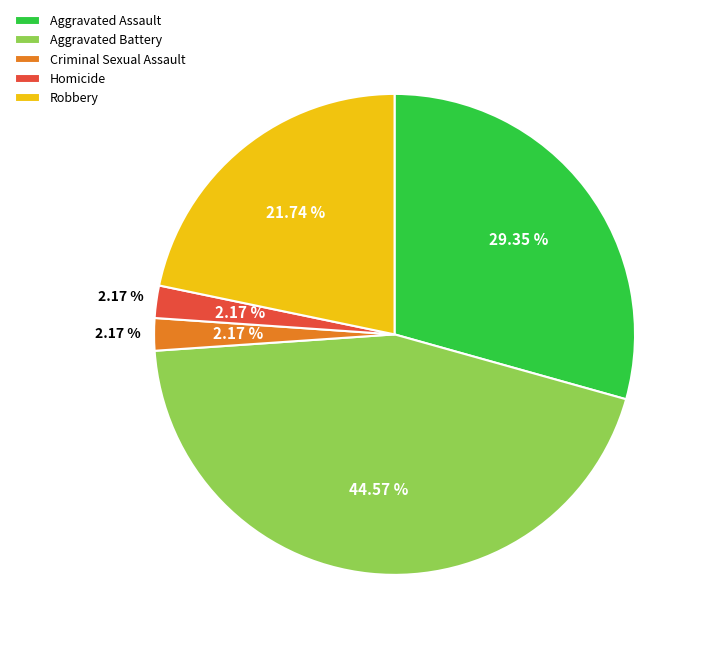

Count the number of slices in the pie.

5